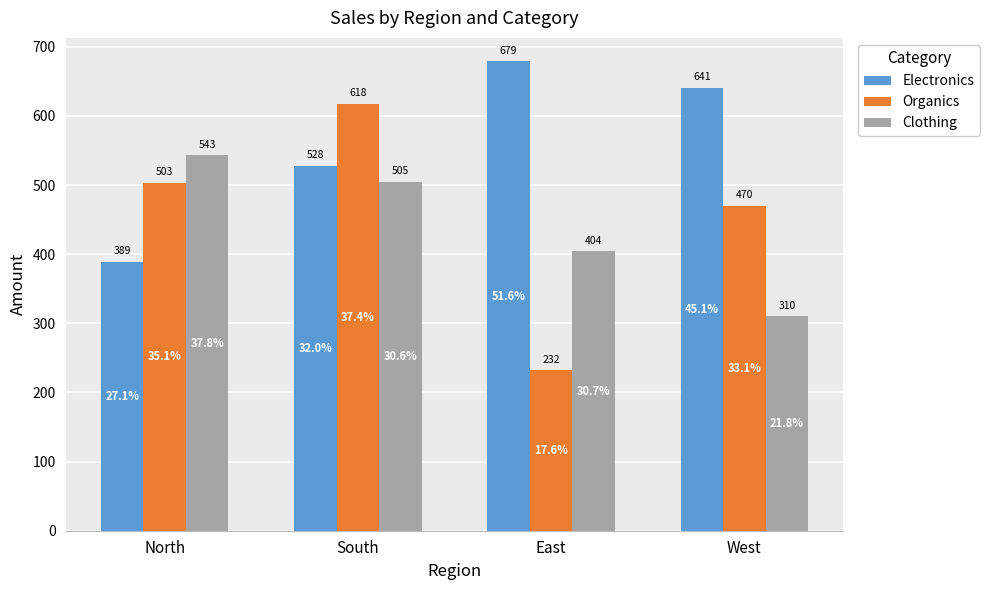

Which category has the lowest value across all series?

East